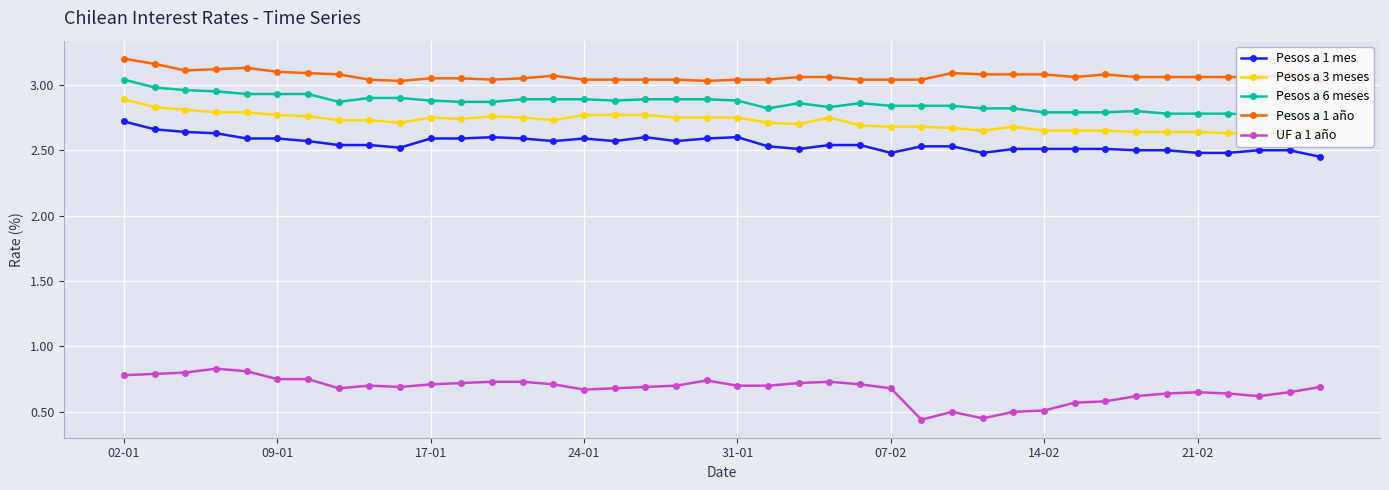

True or false: Pesos a 1 mes and Pesos a 3 meses intersect in this chart.

False